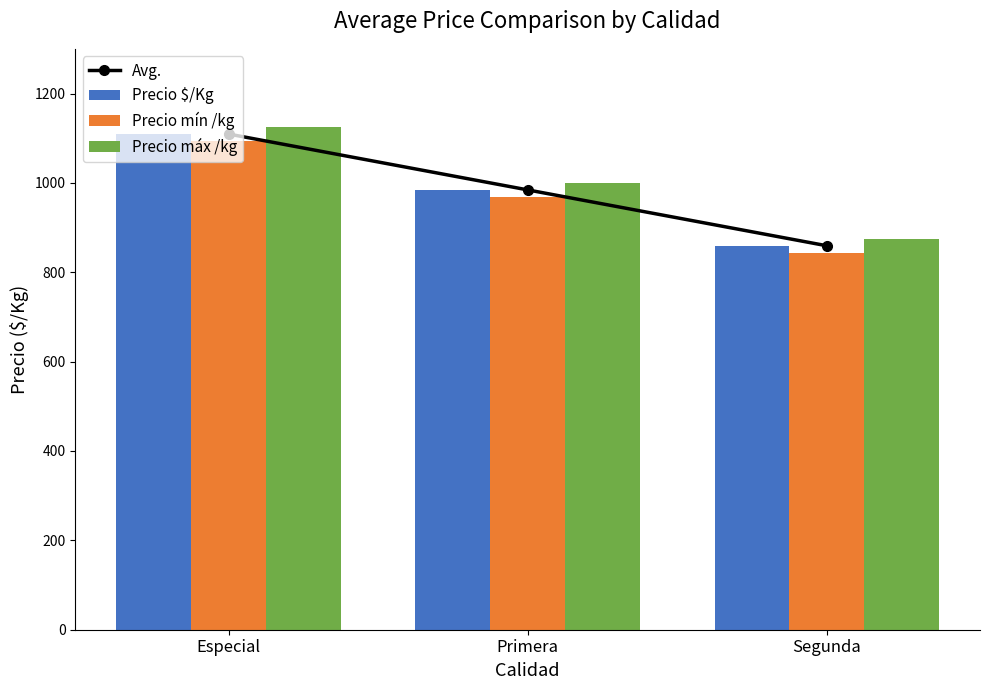

Which series has the widest spread of values?

Precio $/Kg